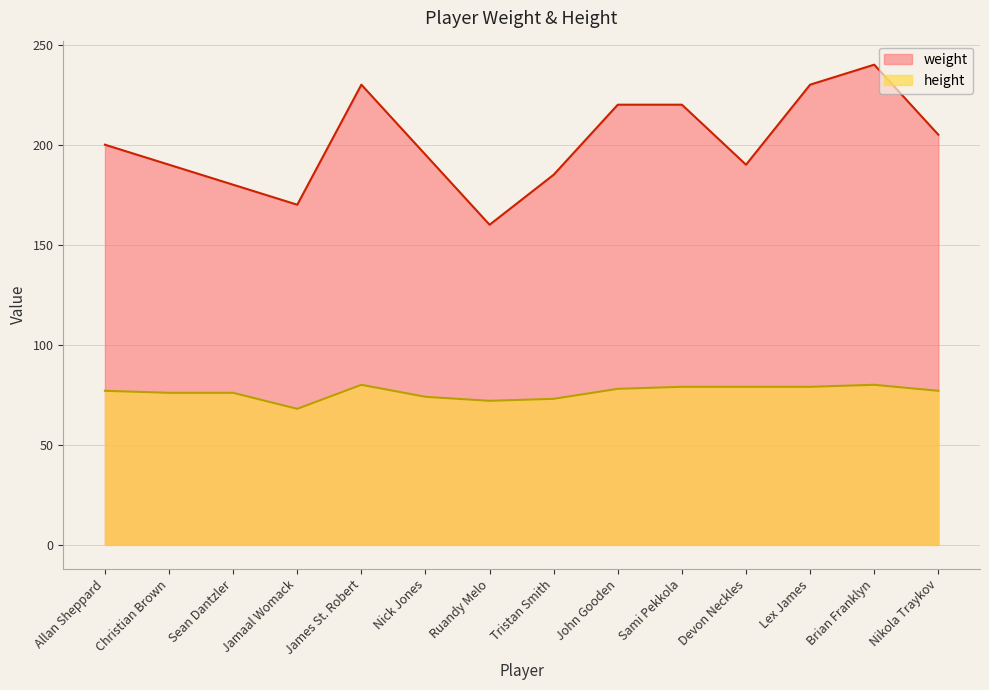

What is the label of the 10th point from the right?

James St. Robert